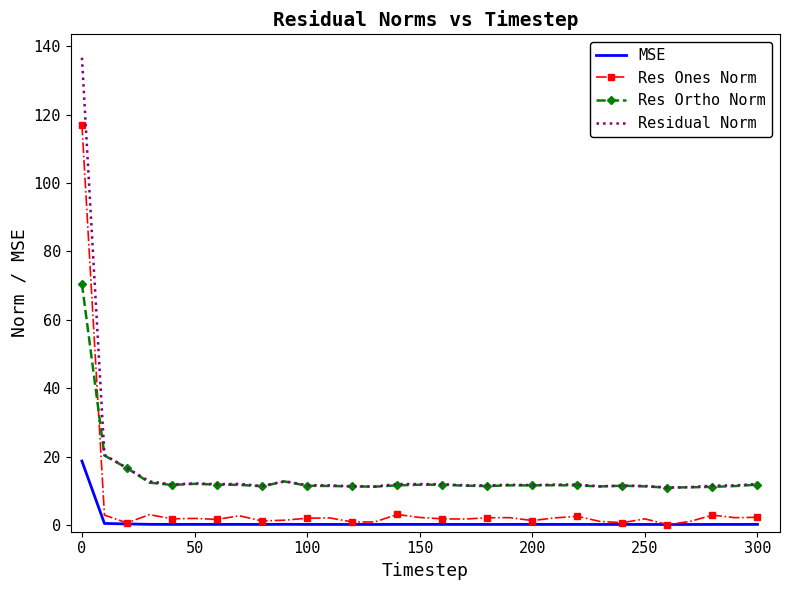

How many intersections are there between Res Ones Norm and Res Ortho Norm?

1